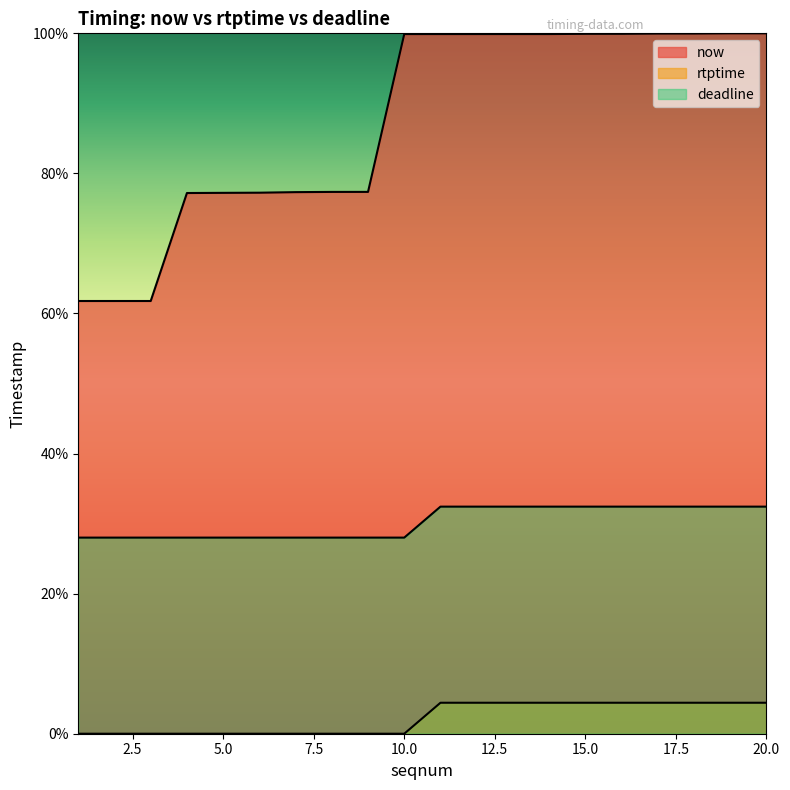

Reading left to right, what are all the values shown in this chart?

now: 61.8	61.8	61.8	77.2	77.2	77.2	77.3	77.4	77.4	99.9	99.9	99.9	99.9	99.9	99.9	99.9	100.0	100.0	100.0	100.0
rtptime: 0.0	0.0	0.0	0.0	0.0	0.0	0.0	0.0	0.0	0.0	4.4	4.4	4.4	4.4	4.4	4.4	4.4	4.4	4.4	4.4
deadline: 28.0	28.0	28.0	28.0	28.0	28.0	28.0	28.0	28.0	28.0	32.4	32.4	32.4	32.4	32.4	32.4	32.4	32.4	32.4	32.4